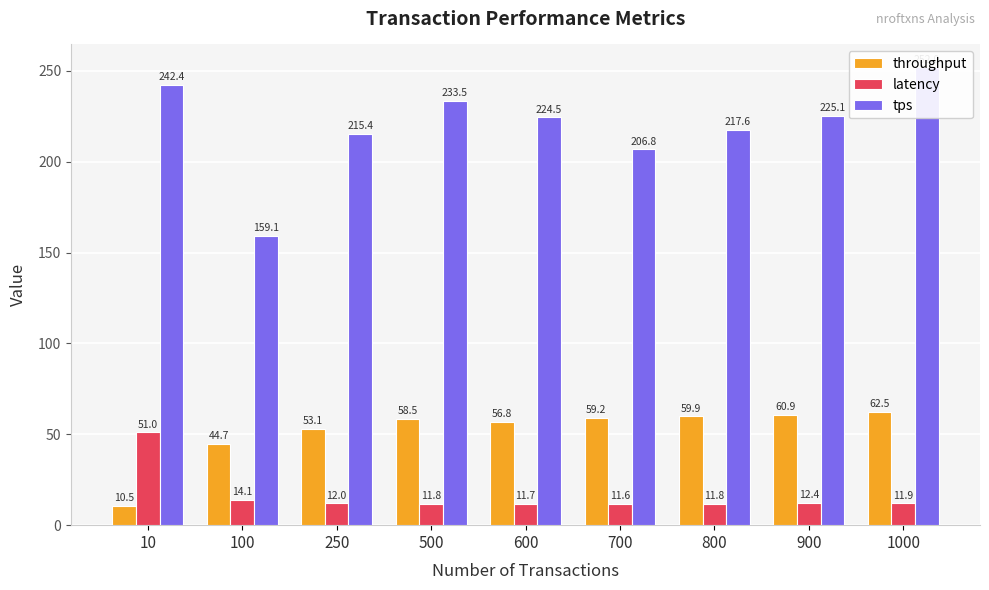

List the labels in order of latency value, largest first.

10, 100, 900, 250, 1000, 500, 800, 600, 700